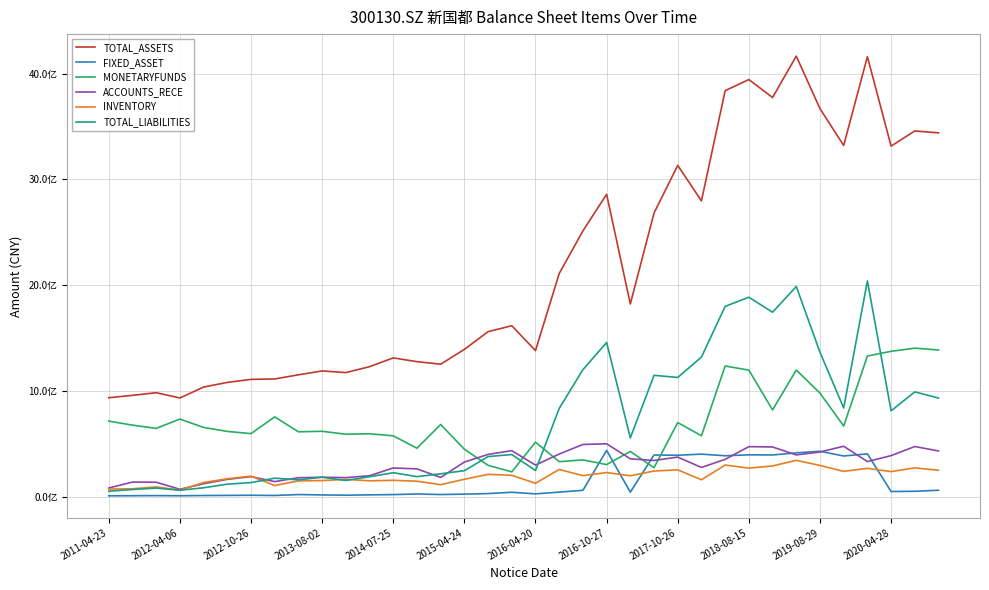

In TOTAL_LIABILITIES, how many points are higher than both neighbors (excluding endpoints)?

11